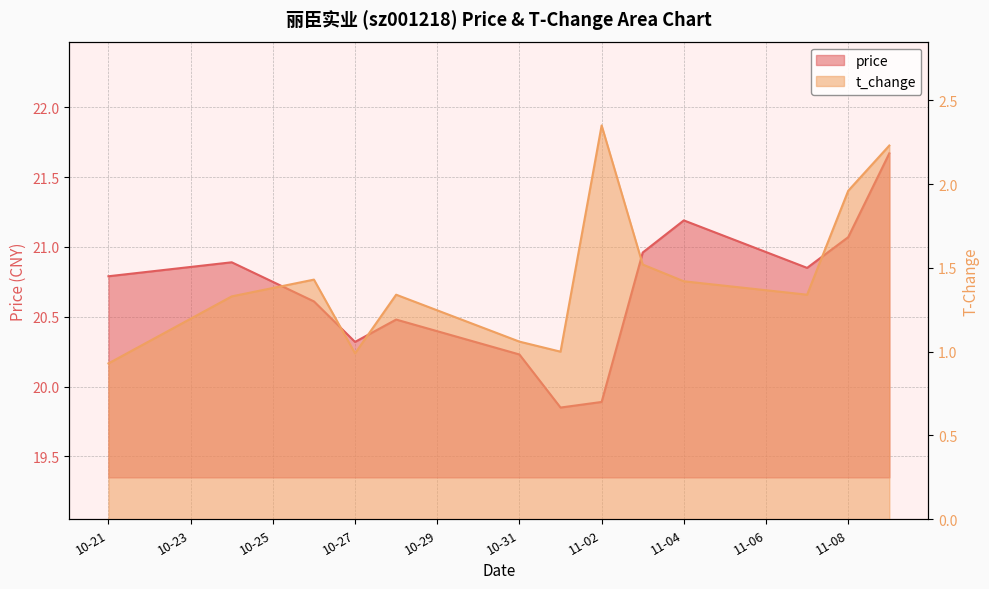

The t_change series shows 2.4 at 11-02. True or false?

True